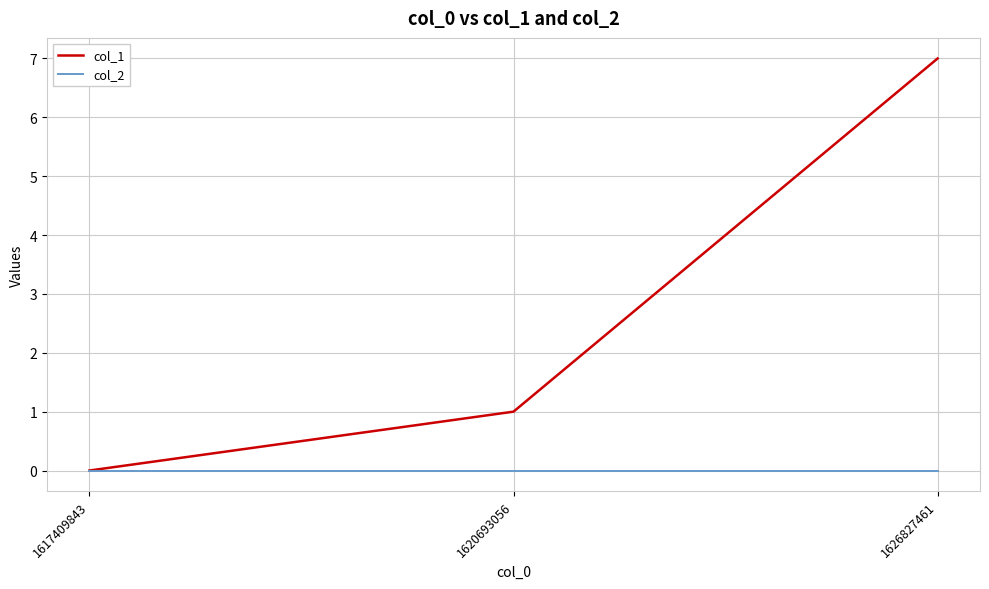

What is the maximum value shown in the chart?

7